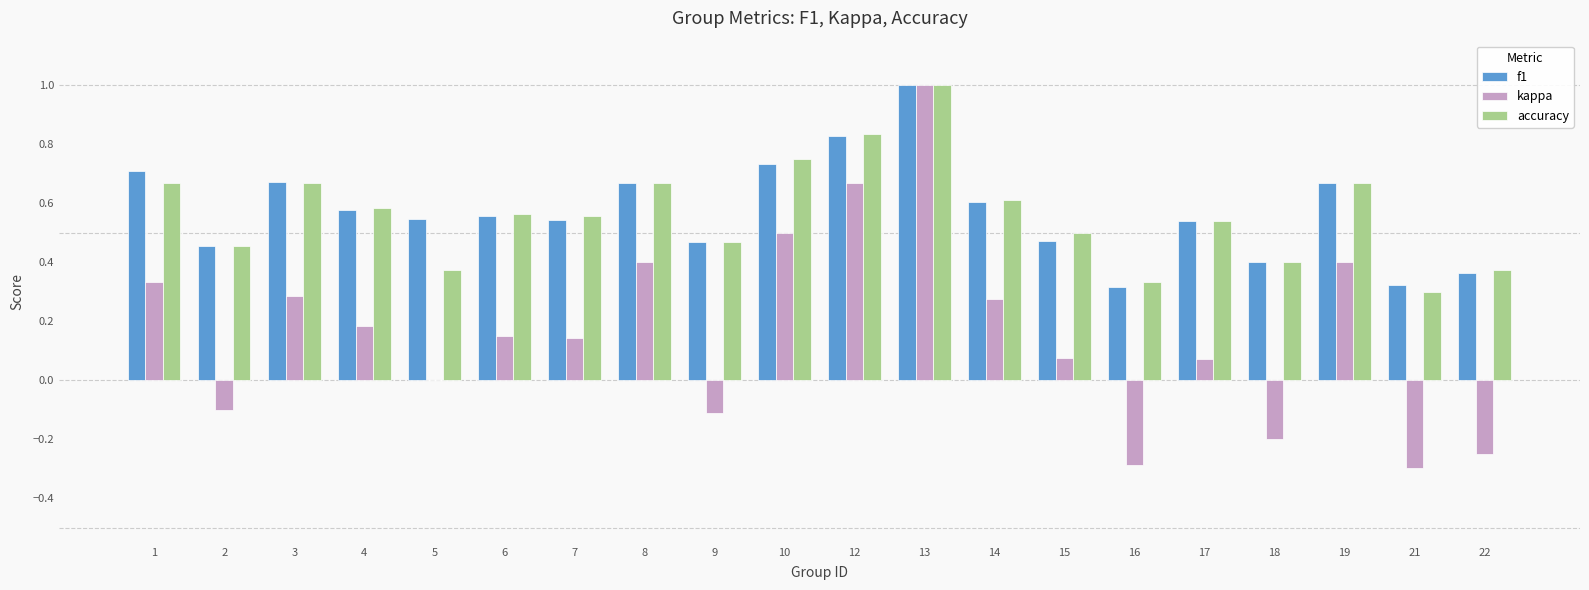

Count the accuracy values in the range 0 to 1.

20